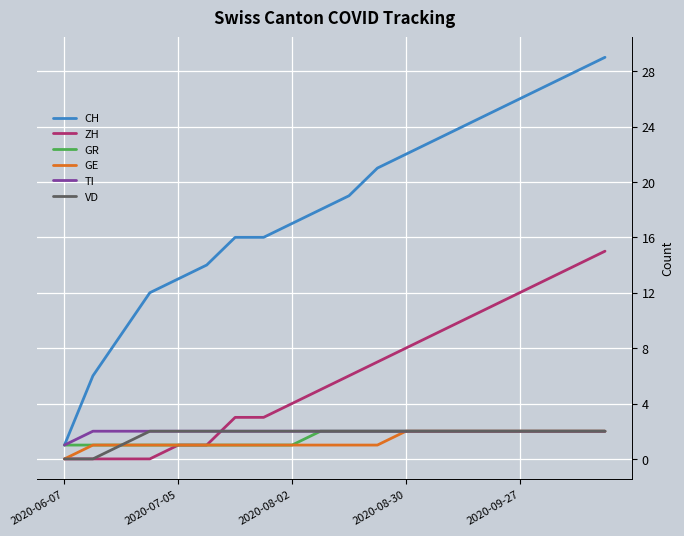

Which series has the widest spread of values?

CH